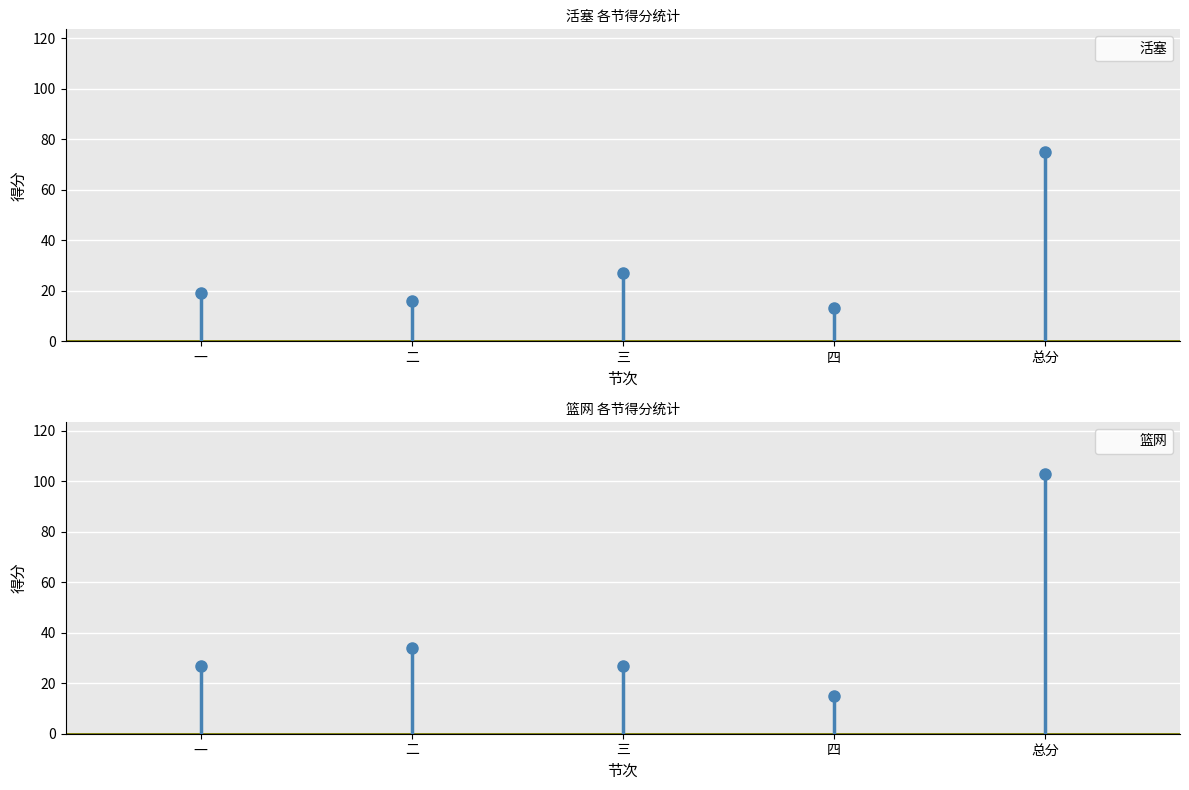

What position from the left is 四?

4